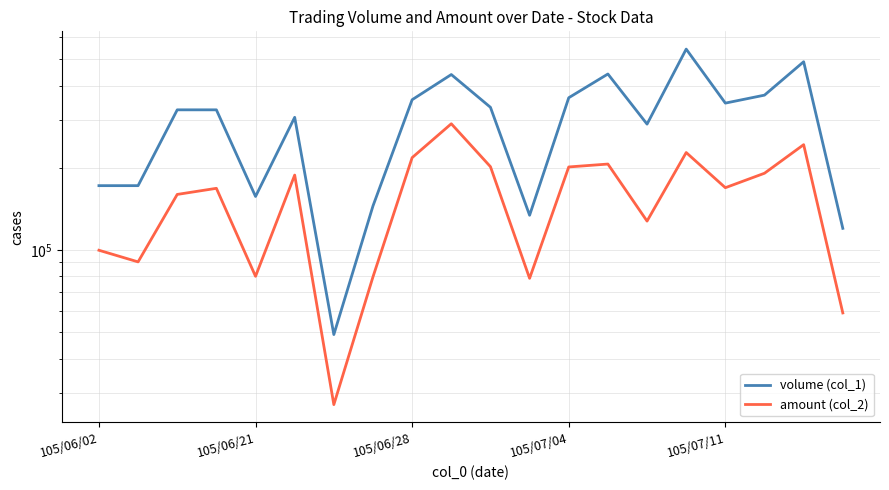

How many data points does each series have?

20